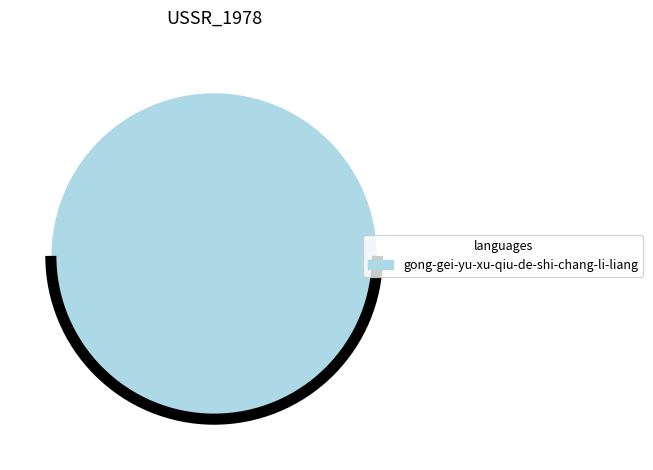

Count the number of slices in the pie.

1